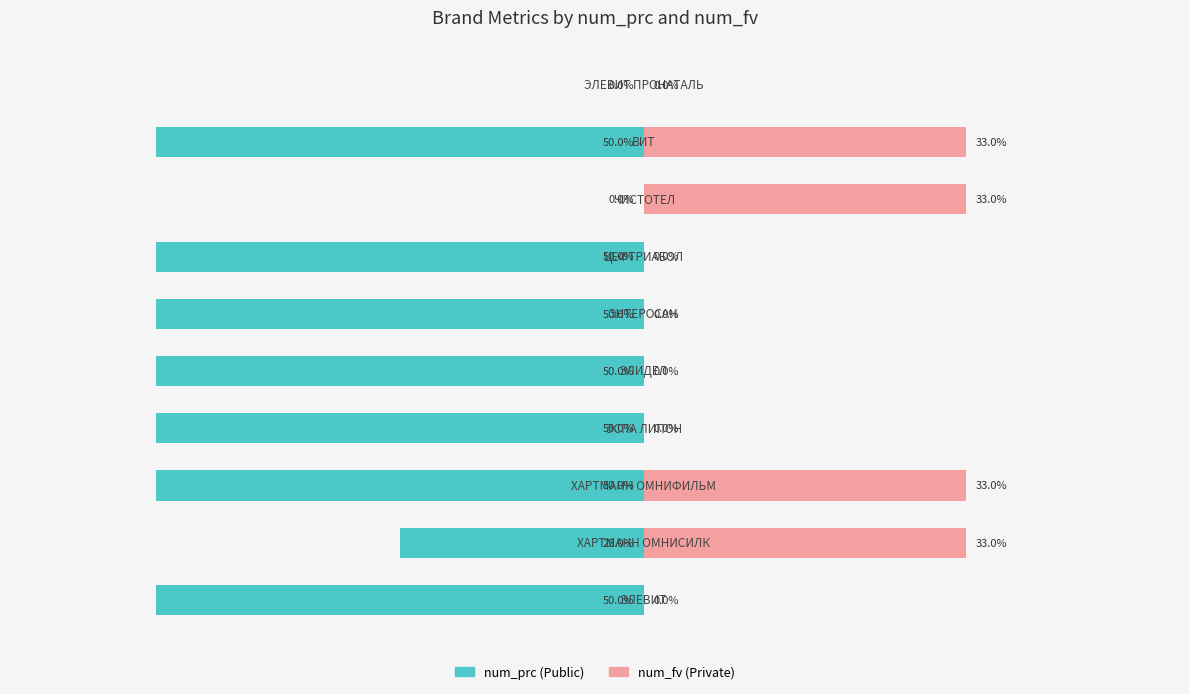

Which series has the largest range (max minus min)?

num_prc